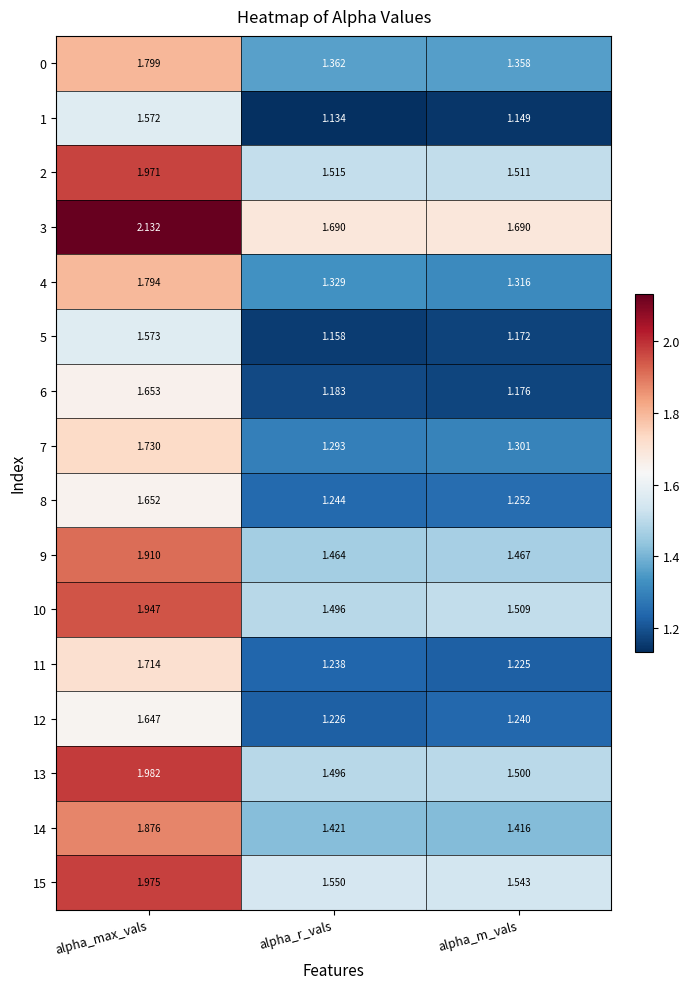

How many categories are shown in the chart?

3